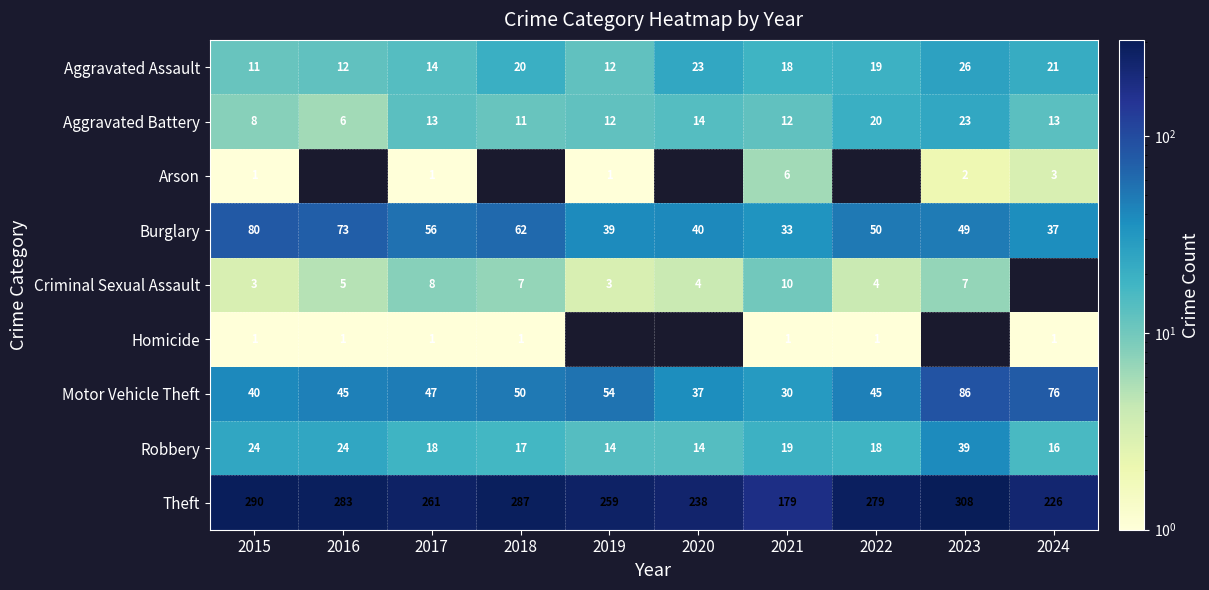

Is the value of Homicide at 2016 greater than the value of Motor Vehicle Theft at 2020?

No